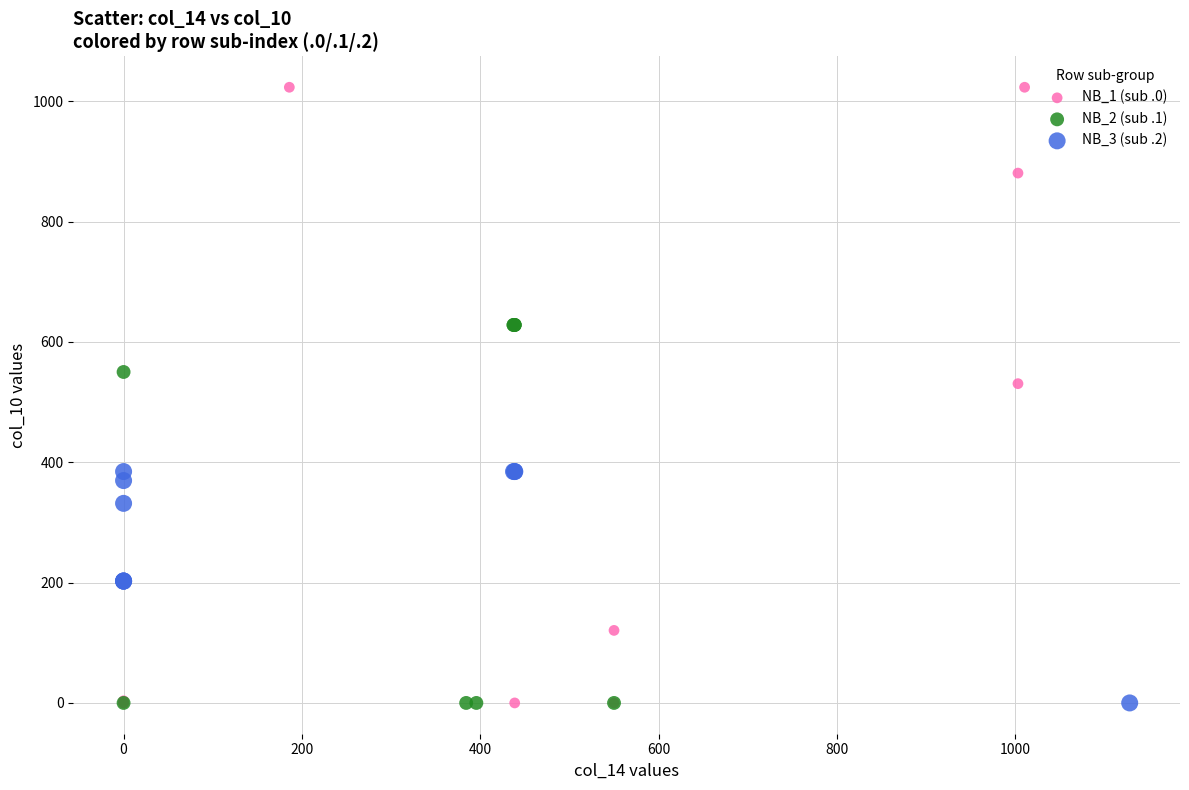

What are all the series names shown in the legend?

NB_1 (sub .0), NB_2 (sub .1), NB_3 (sub .2)